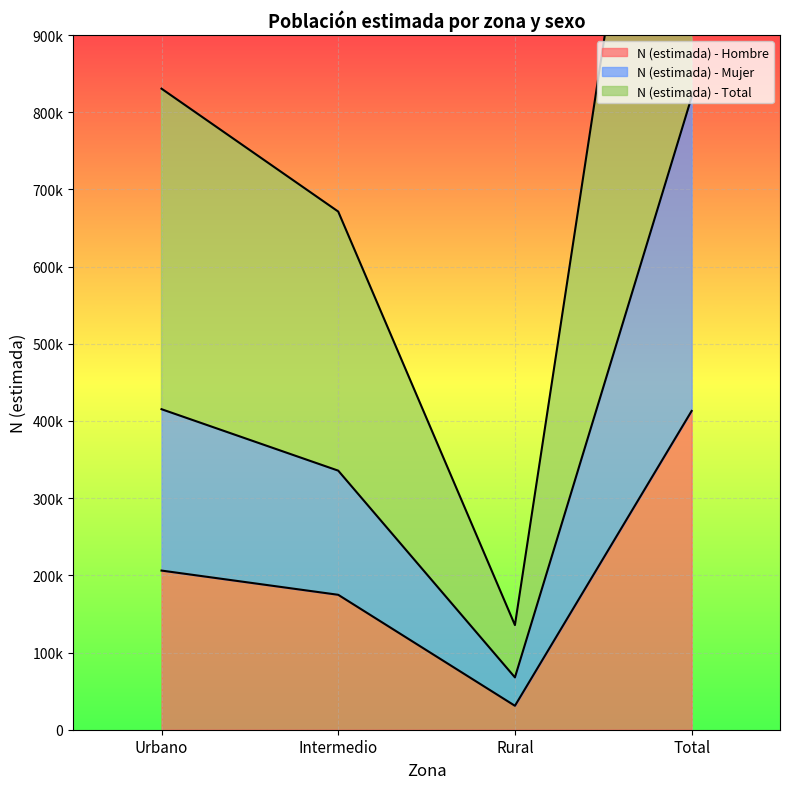

What is the sum of the N (estimada) - Hombre values at Urbano and Total?

619178